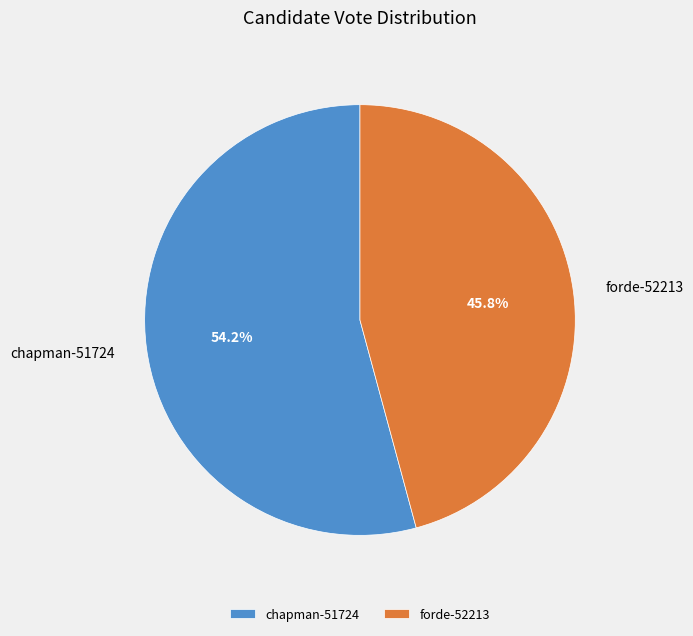

To the nearest percent, what portion does forde-52213 represent?

46%